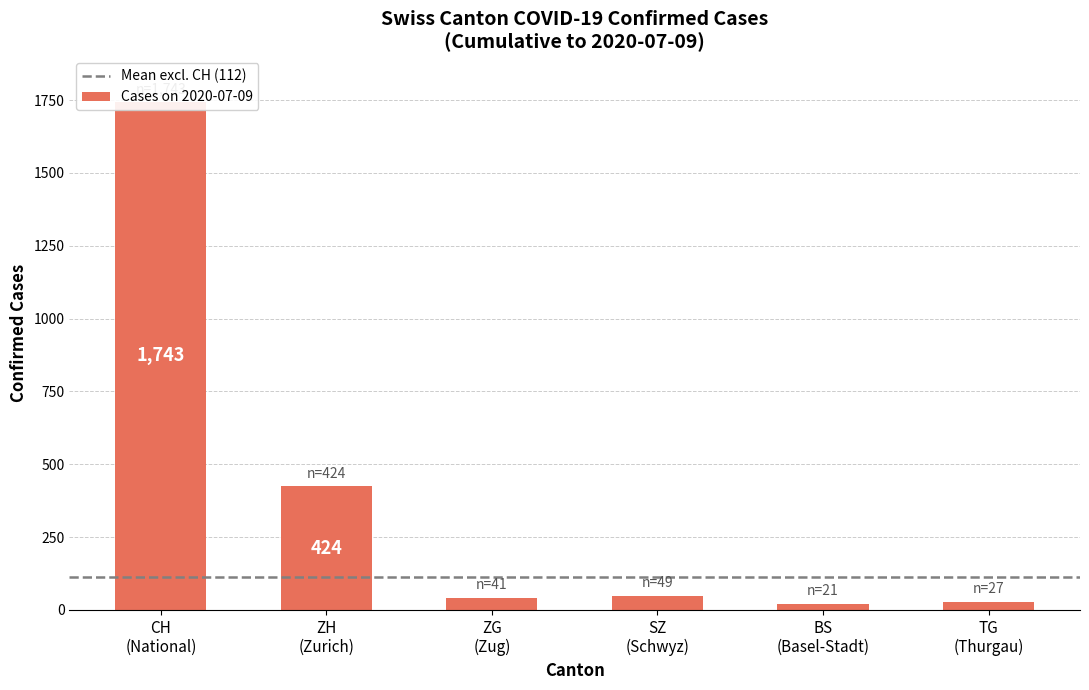

What is the greatest value displayed?

1743